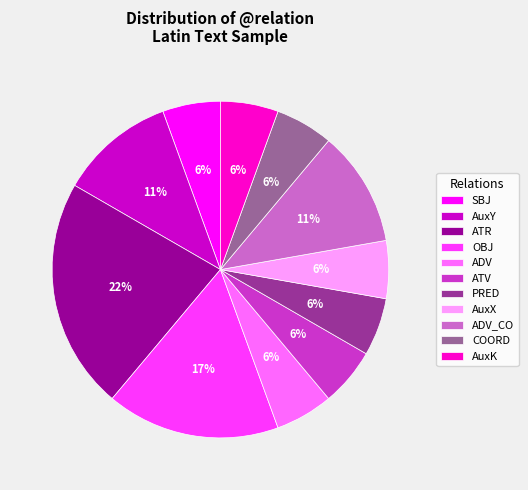

Do ADV and AuxY together represent more than half of the pie?

No